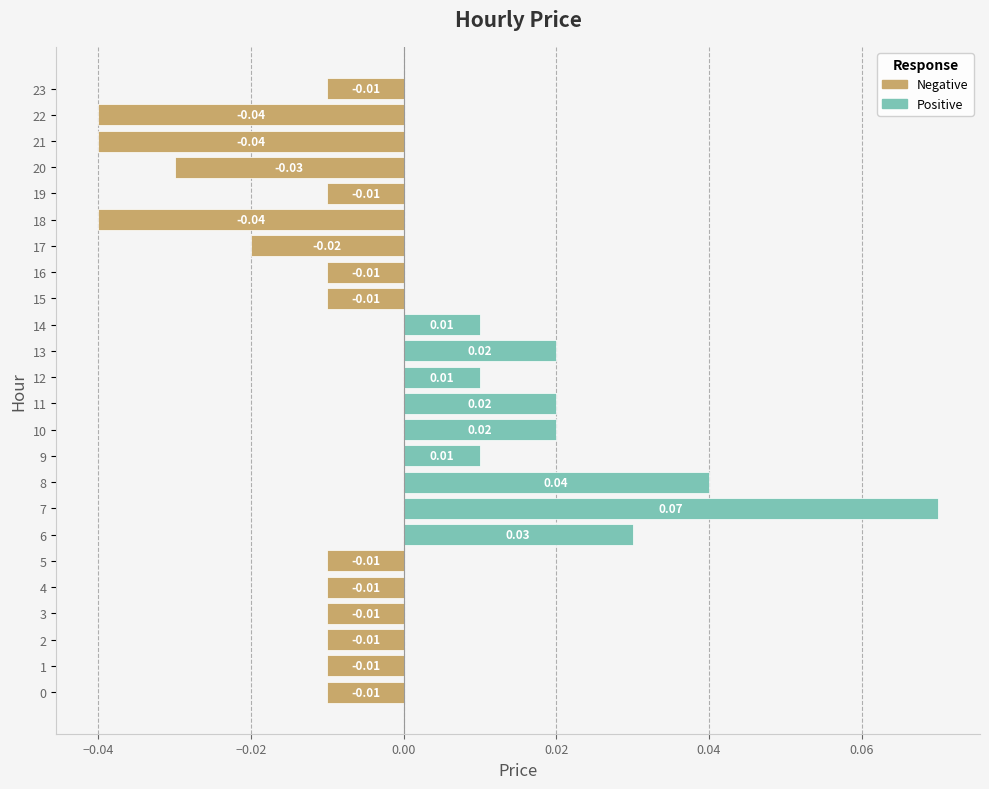

True or false: Positive has a value of 0.0 at 20.

True